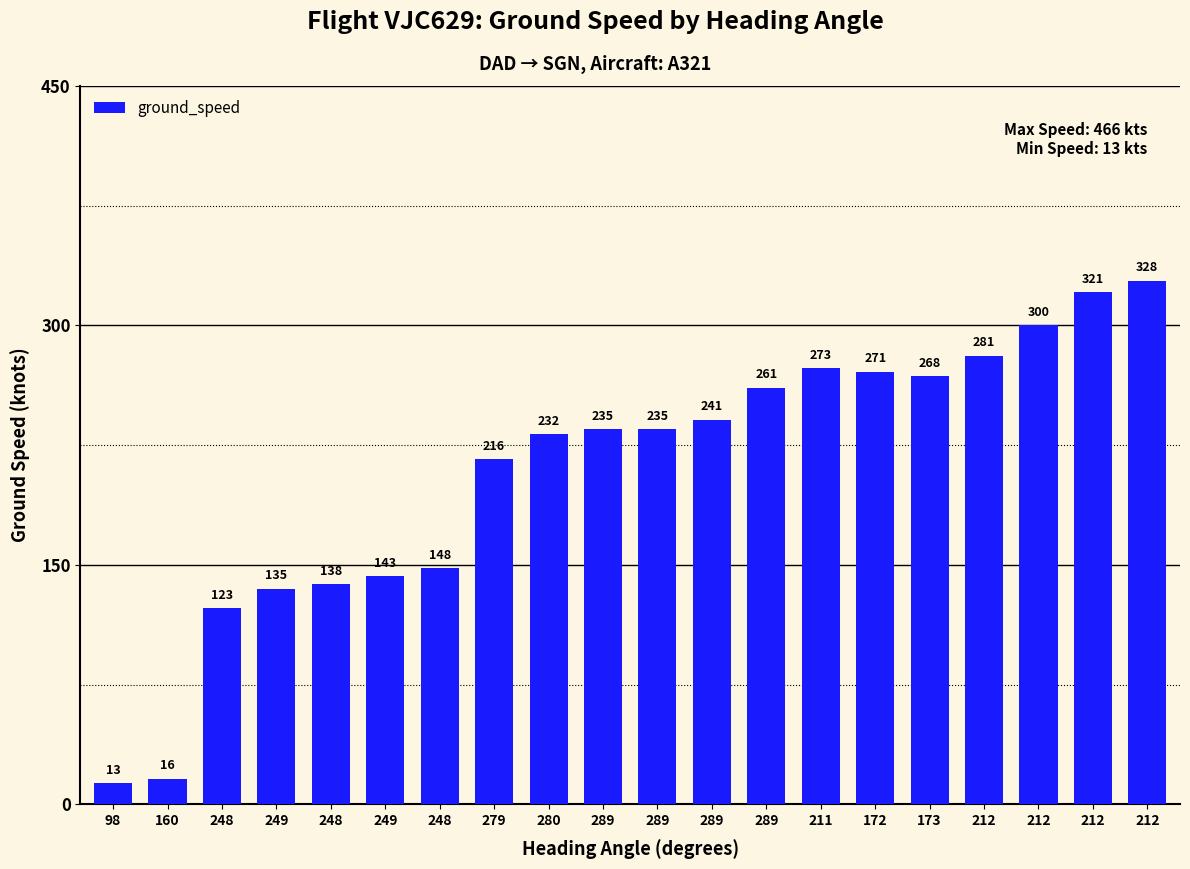

Read the value at 249.

143